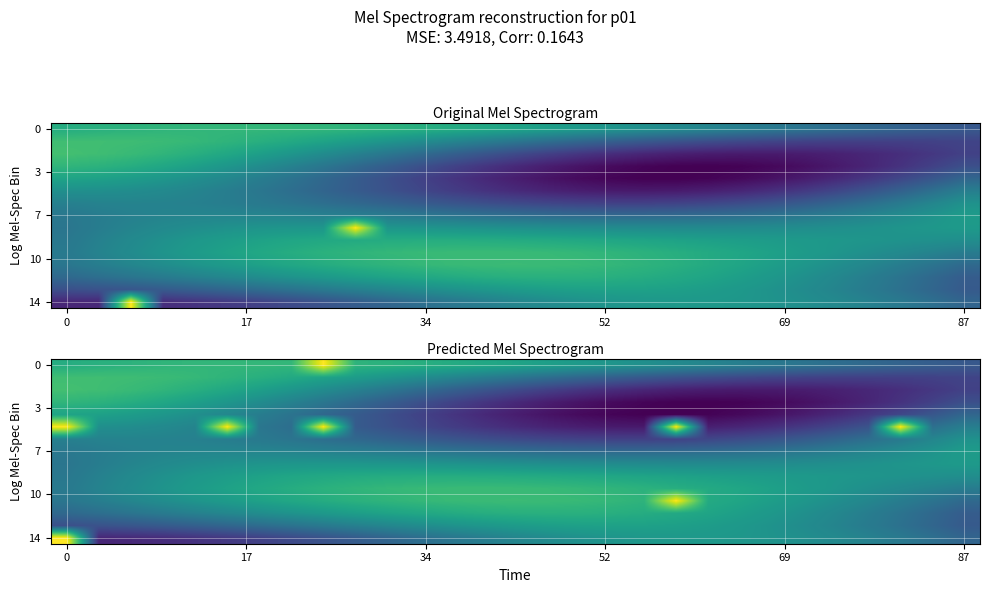

What is the average value of the 7 series?

0.4